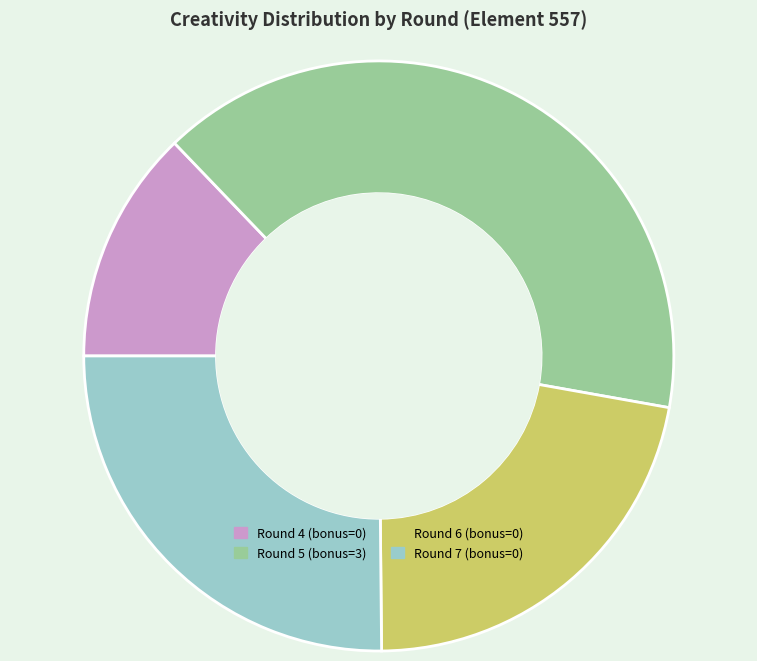

True or false: Round 7 (bonus=0) accounts for 25% of the total.

True